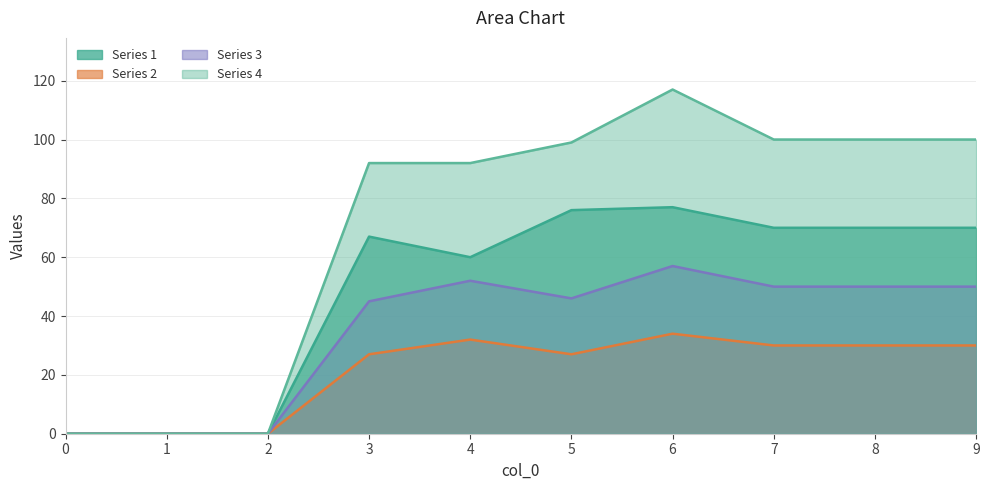

True or false: Series 1 has more than 2 points higher than both neighbors.

False